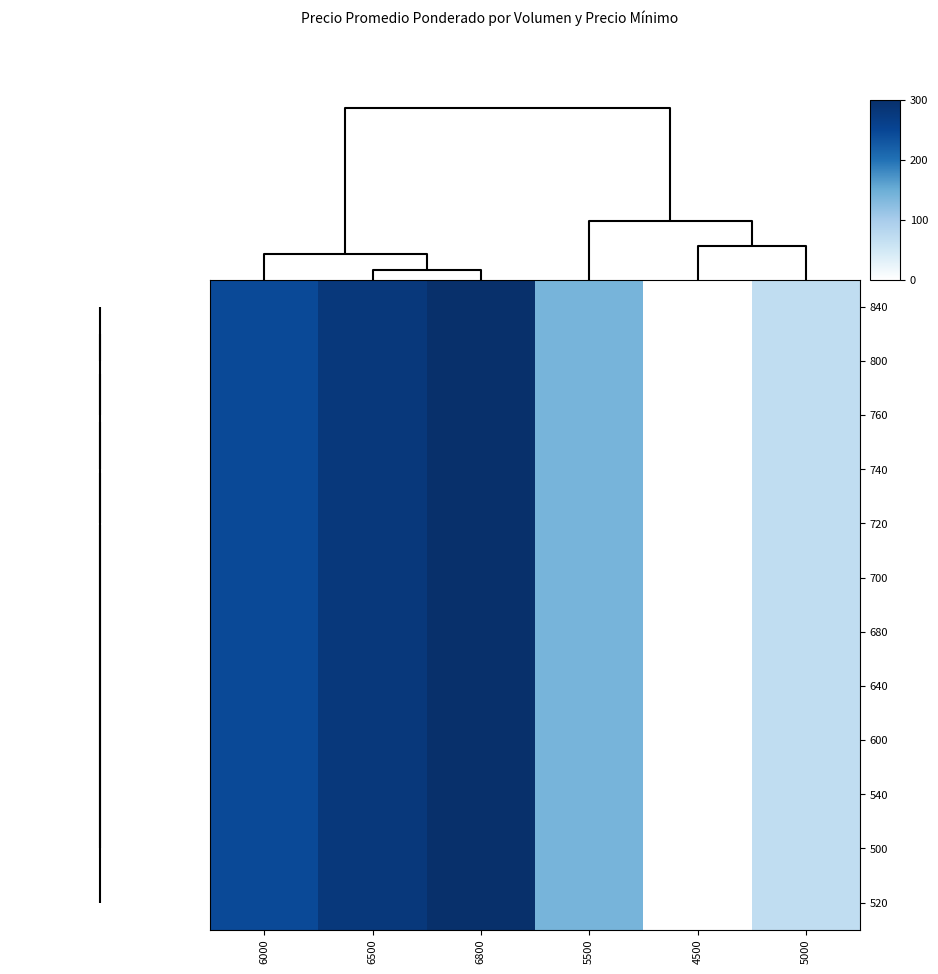

Reading right to left, list all the values displayed in this chart.

840: 5000=69.8	4500=0.0	5500=139.5	6800=300.0	6500=279.1	6000=244.2
800: 5000=69.8	4500=0.0	5500=139.5	6800=300.0	6500=279.1	6000=244.2
760: 5000=69.8	4500=0.0	5500=139.5	6800=300.0	6500=279.1	6000=244.2
740: 5000=69.8	4500=0.0	5500=139.5	6800=300.0	6500=279.1	6000=244.2
720: 5000=69.8	4500=0.0	5500=139.5	6800=300.0	6500=279.1	6000=244.2
700: 5000=69.8	4500=0.0	5500=139.5	6800=300.0	6500=279.1	6000=244.2
680: 5000=69.8	4500=0.0	5500=139.5	6800=300.0	6500=279.1	6000=244.2
640: 5000=69.8	4500=0.0	5500=139.5	6800=300.0	6500=279.1	6000=244.2
600: 5000=69.8	4500=0.0	5500=139.5	6800=300.0	6500=279.1	6000=244.2
540: 5000=69.8	4500=0.0	5500=139.5	6800=300.0	6500=279.1	6000=244.2
500: 5000=69.8	4500=0.0	5500=139.5	6800=300.0	6500=279.1	6000=244.2
520: 5000=69.8	4500=0.0	5500=139.5	6800=300.0	6500=279.1	6000=244.2